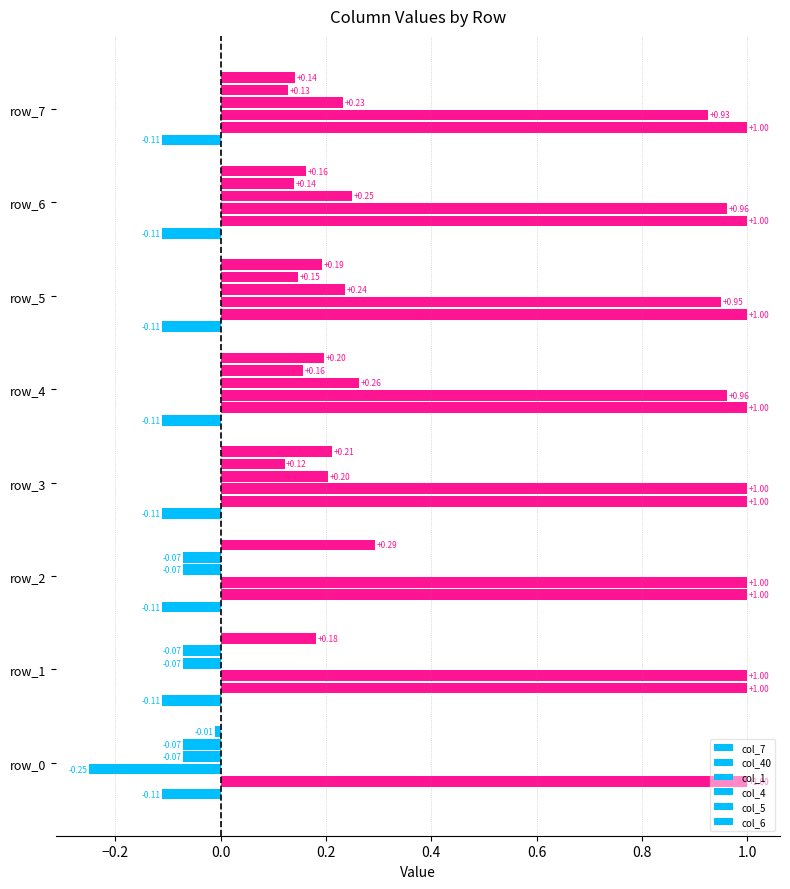

At which label is col_5 closest to 0?

row_0